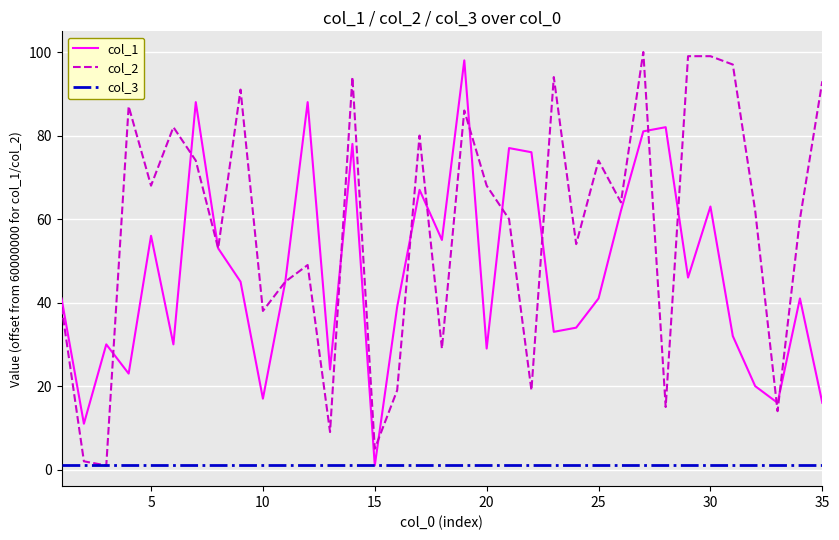

True or false: col_1 and col_2 intersect in this chart.

True